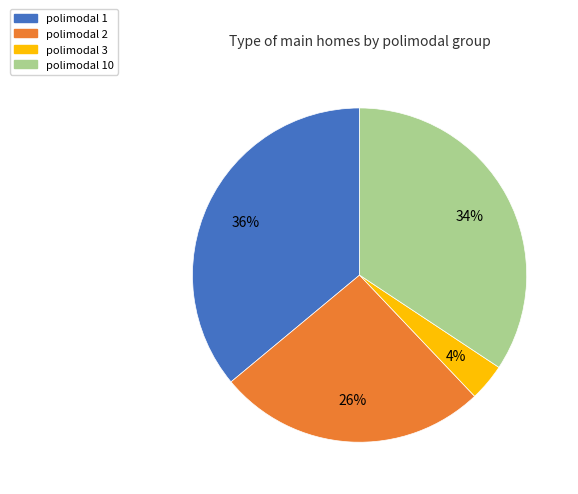

To the nearest percent, what is the difference between the largest and smallest slice percentages?

32%